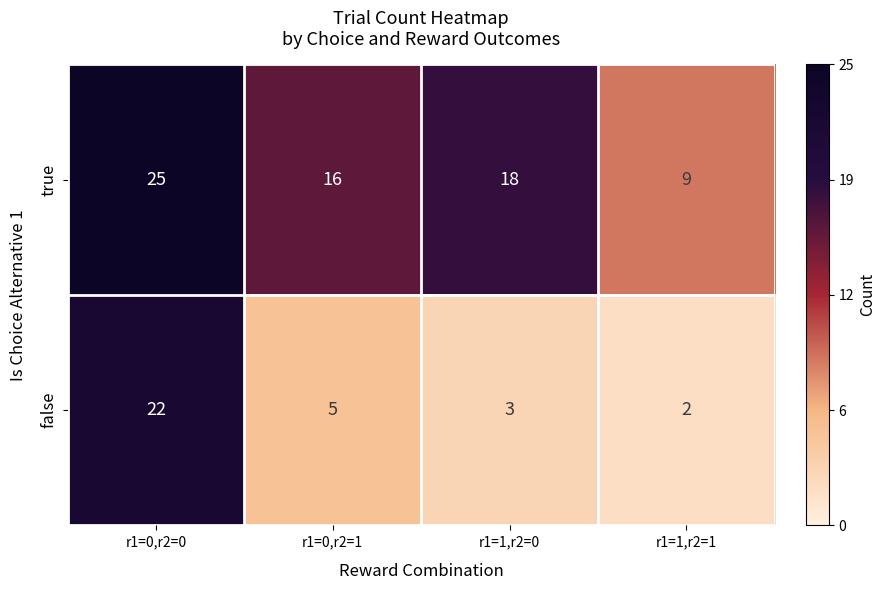

What is the difference between the false values at r1=0,r2=0 and r1=1,r2=0?

19